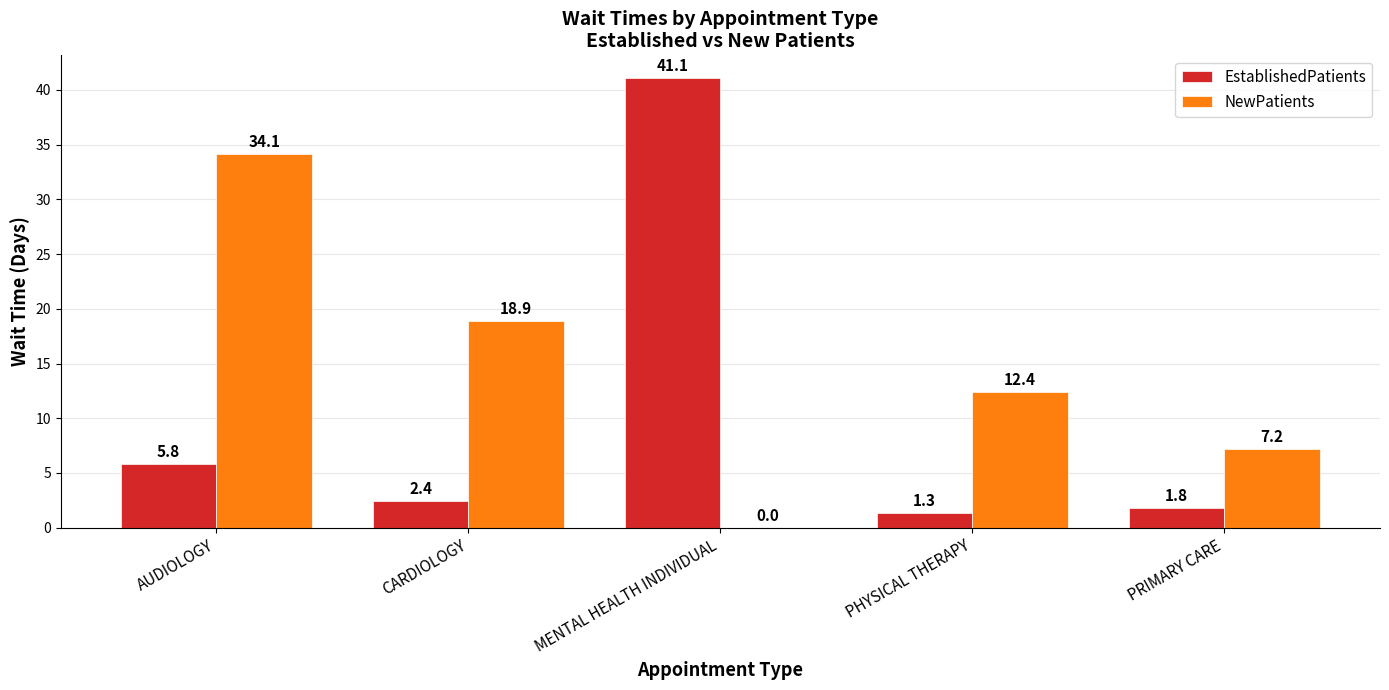

How many groups of bars are there?

5